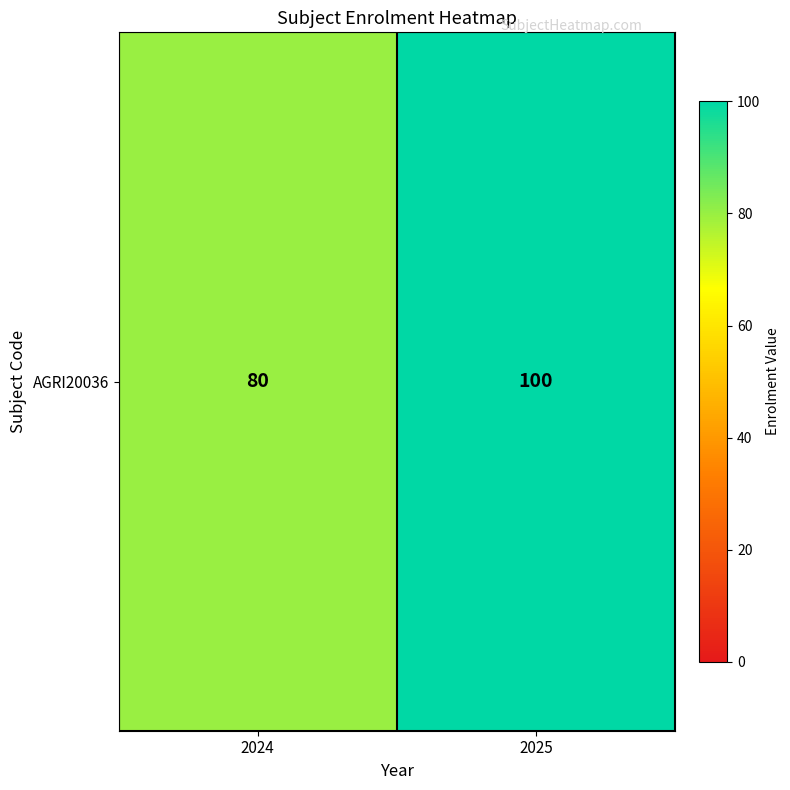

What is the ratio of the value at 2025 to the value at 2024?

1.2